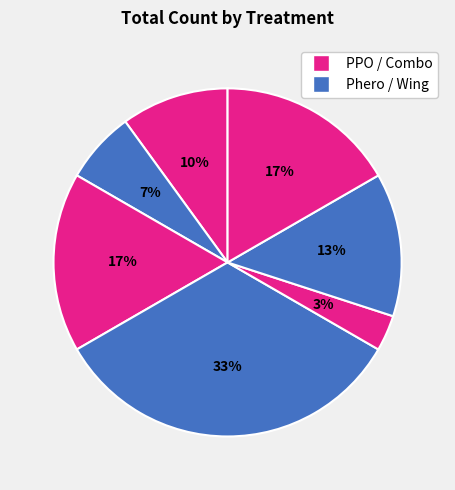

Count the number of slices in the pie.

7